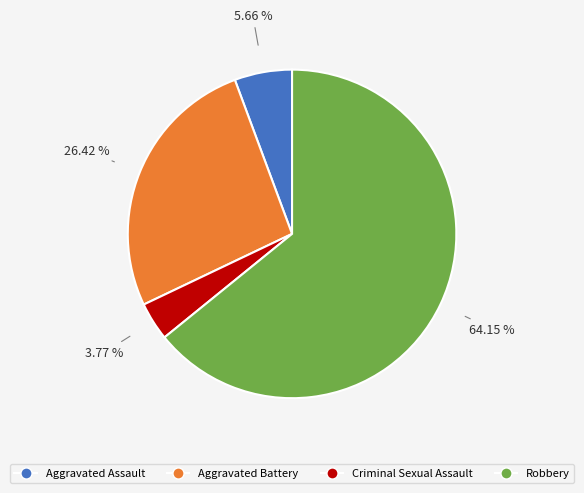

How many segments does this pie chart have?

4